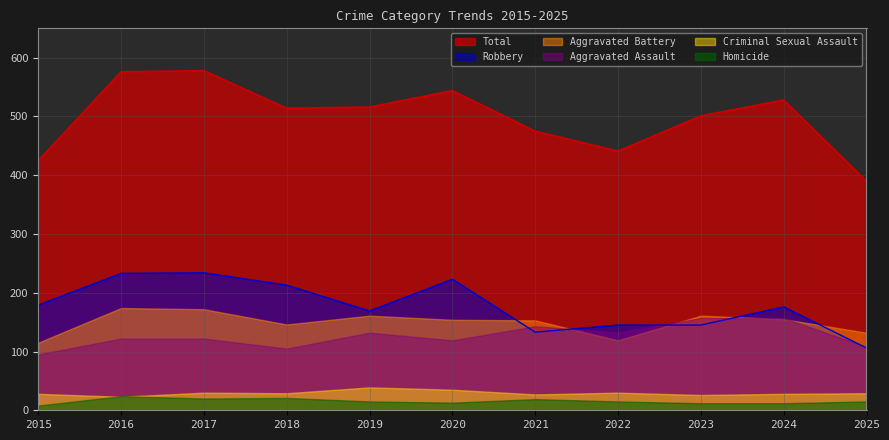

True or false: Criminal Sexual Assault and Total cross at least once.

False